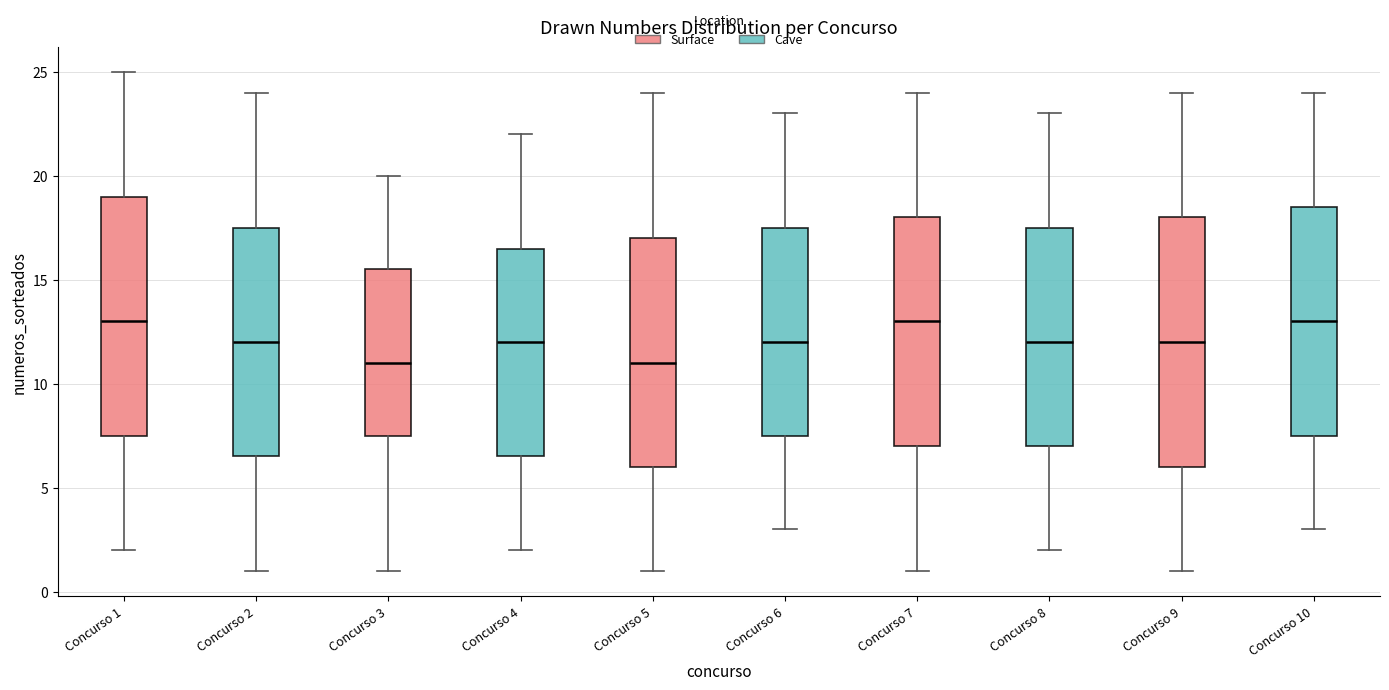

Which box is the tallest, from its lower edge to its upper edge?

Concurso 9